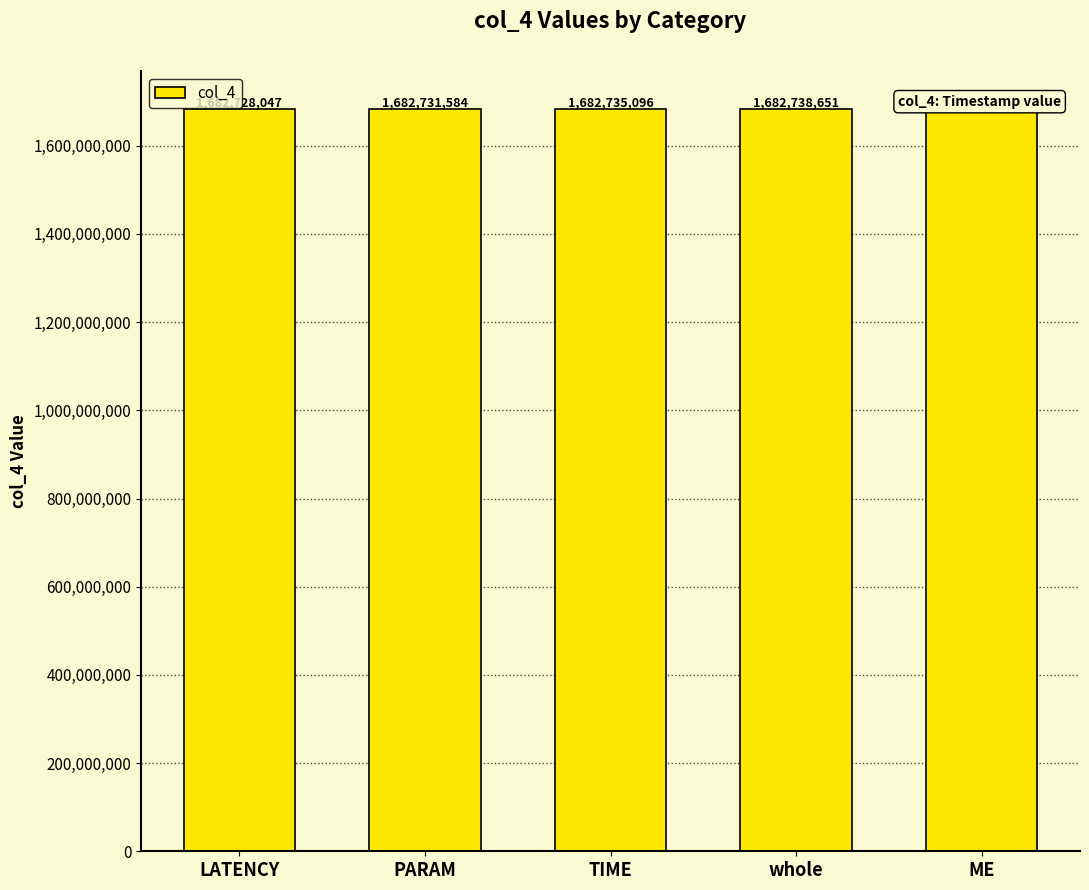

What is the change in value from PARAM to TIME?

+3512